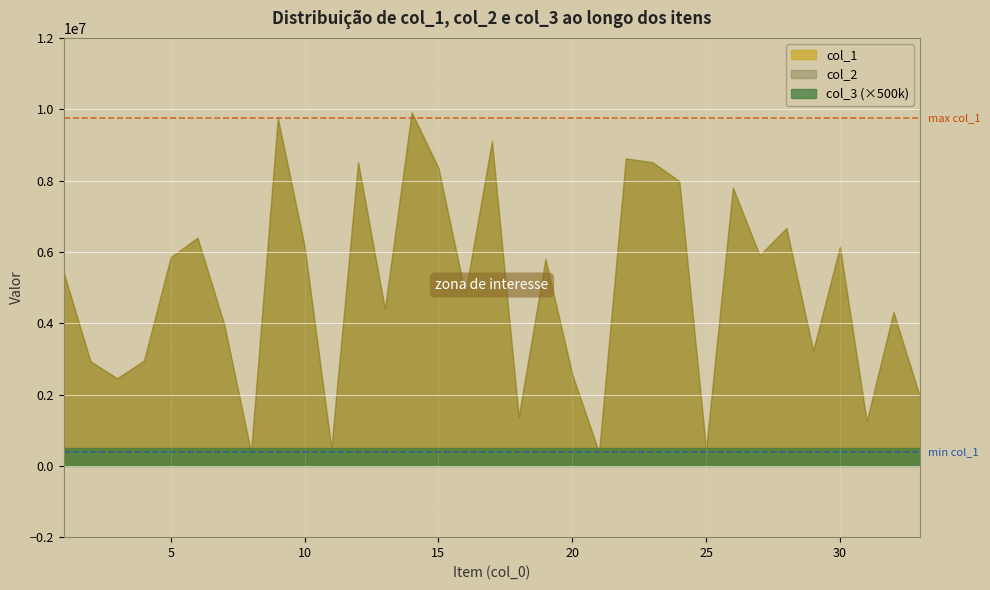

What is the value of the col_2 point at the 21st from the left?

378247